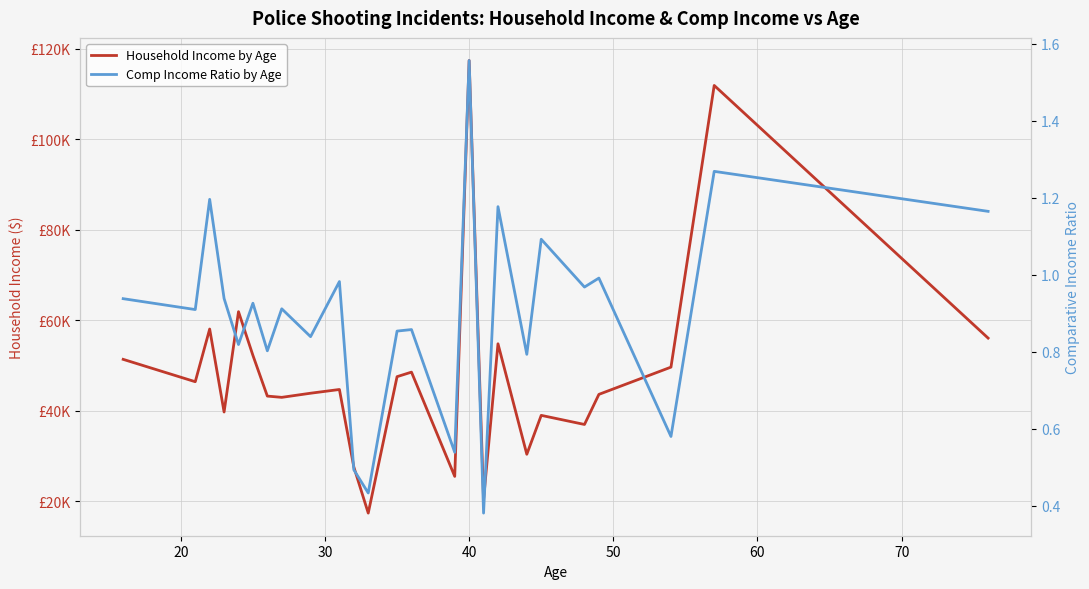

What is the difference between the highest and lowest values at 60?

52241.6